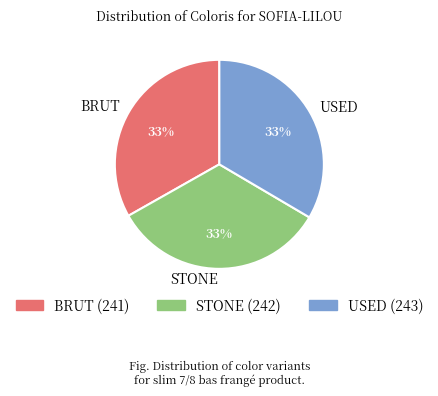

How many segments does this pie chart have?

3